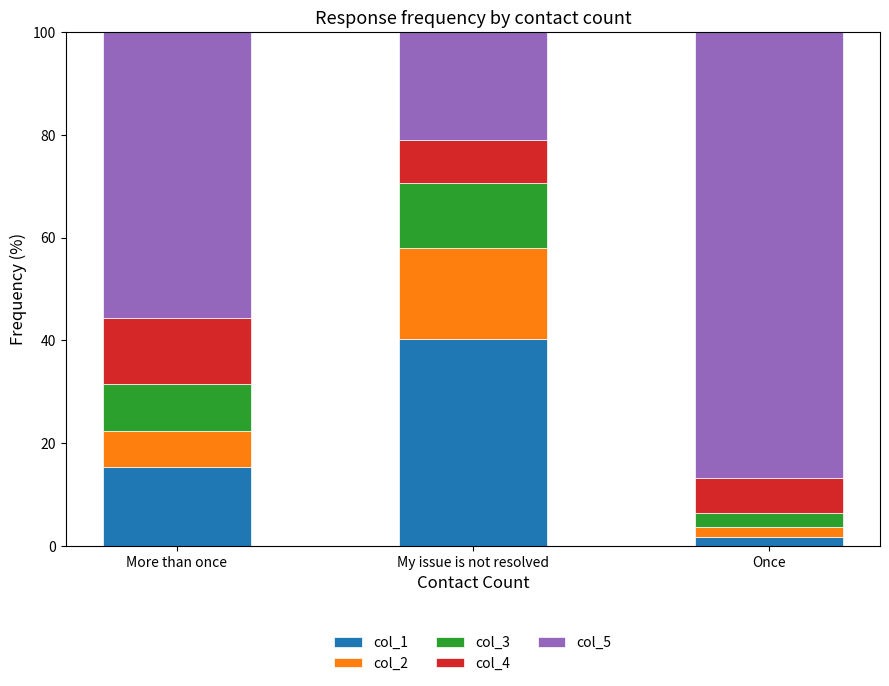

How many values in the col_1 series are below 15?

1